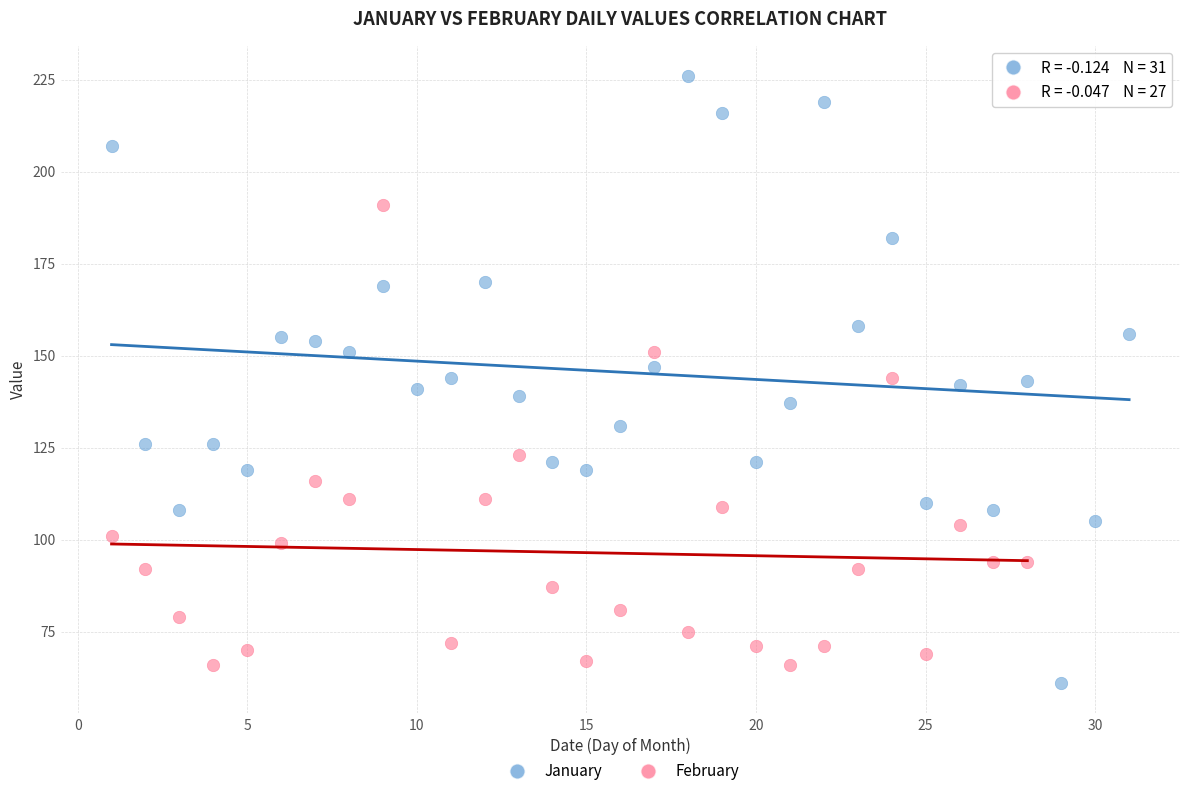

Which series has the widest spread of Y values?

January